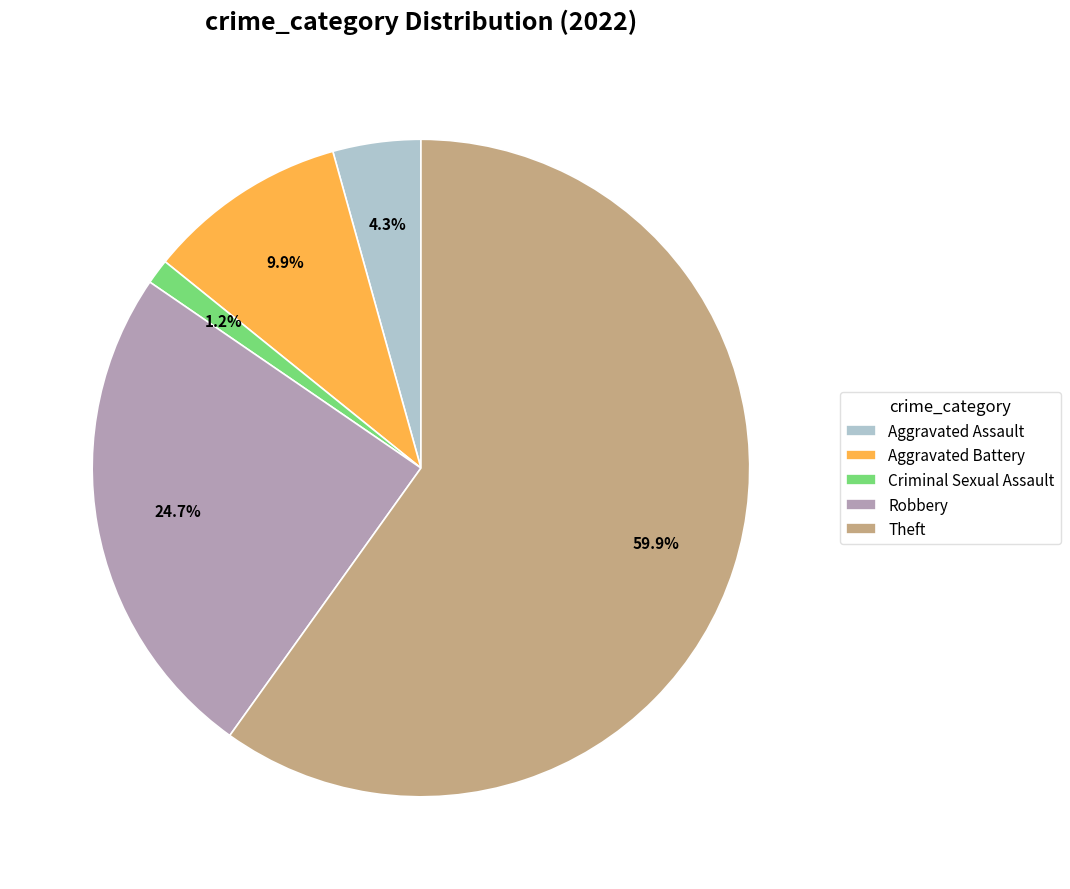

To the nearest percent, what is the difference between the largest and smallest slice percentages?

59%